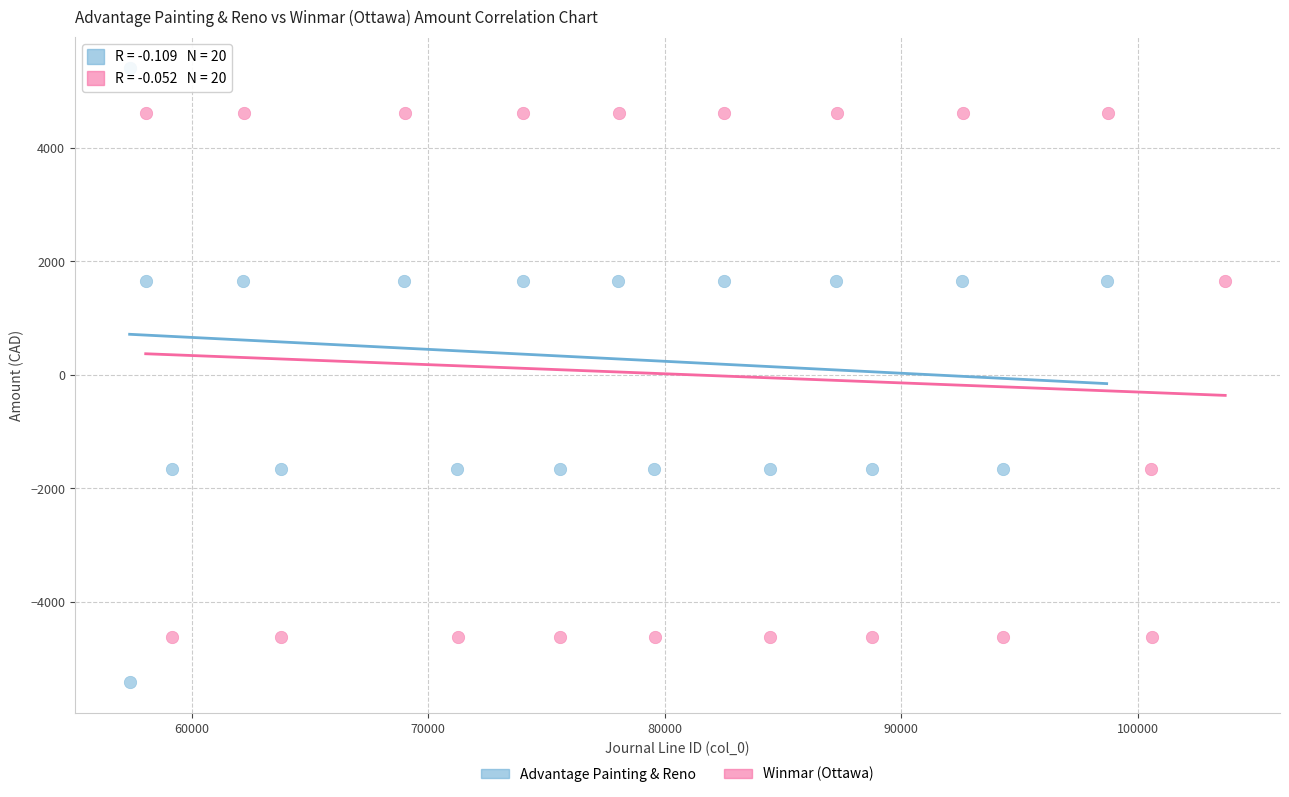

Which series reaches the maximum Y coordinate?

Advantage Painting & Reno